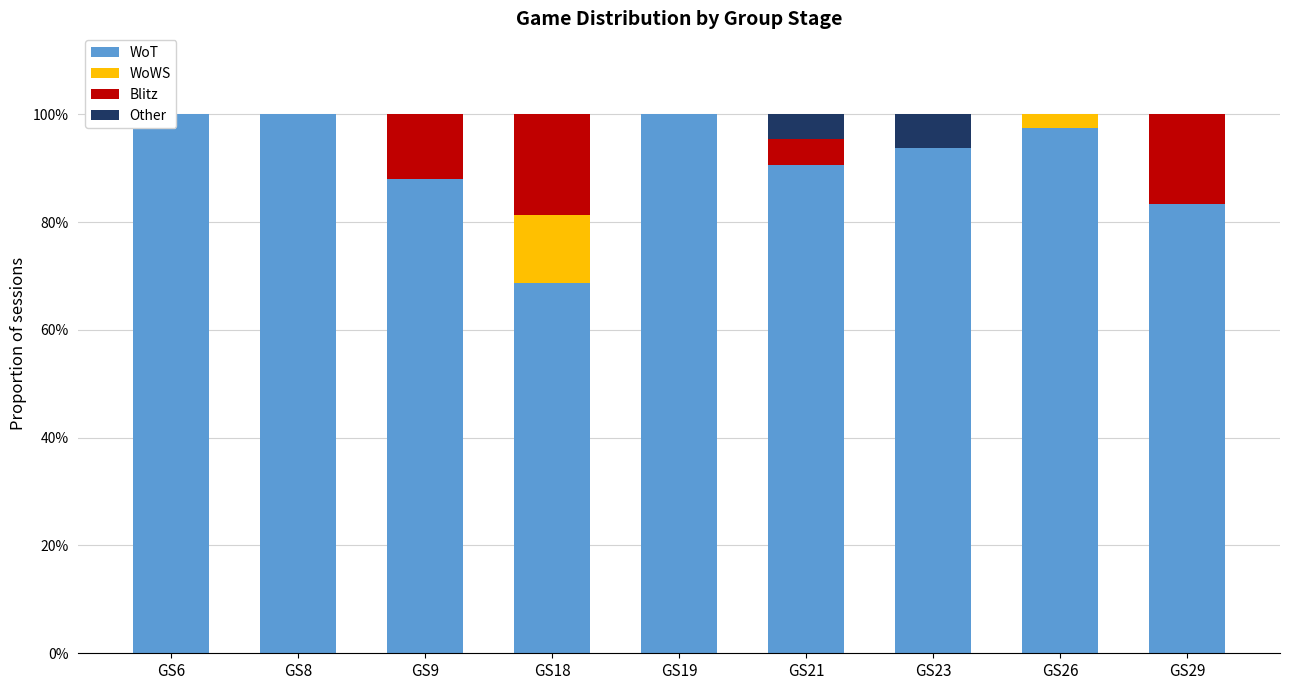

Does the chart contain any negative values?

No